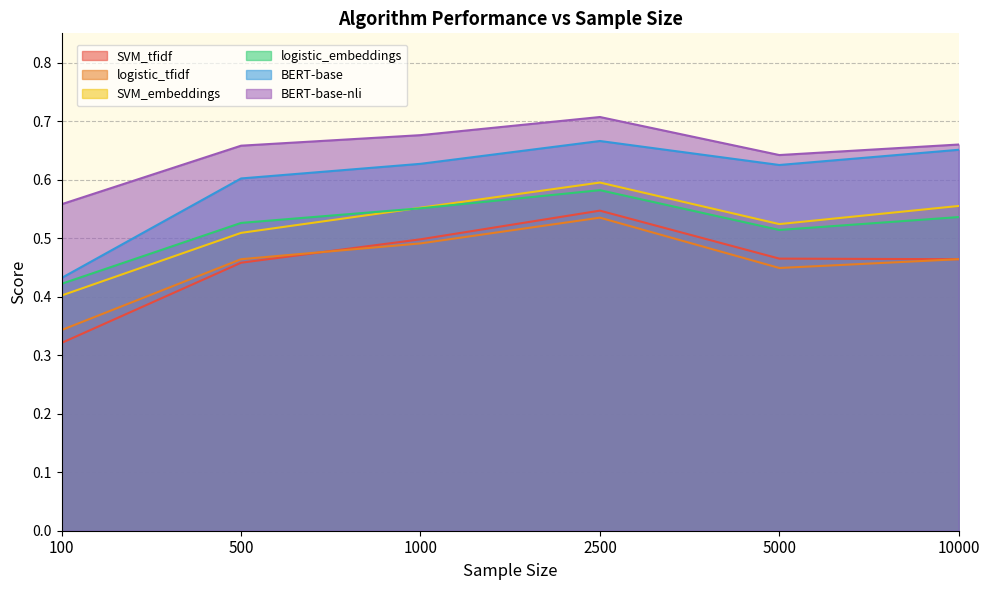

At which category does logistic_embeddings reach its first local valley?

5000